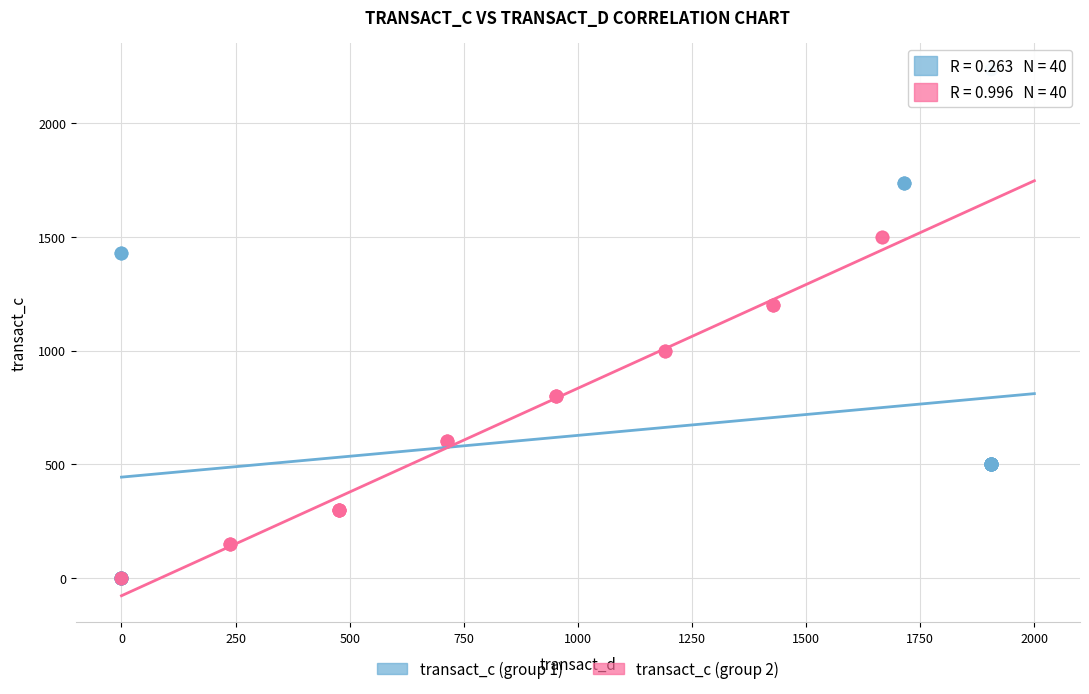

Which series has the largest Y range (max minus min)?

transact_c (group 1)